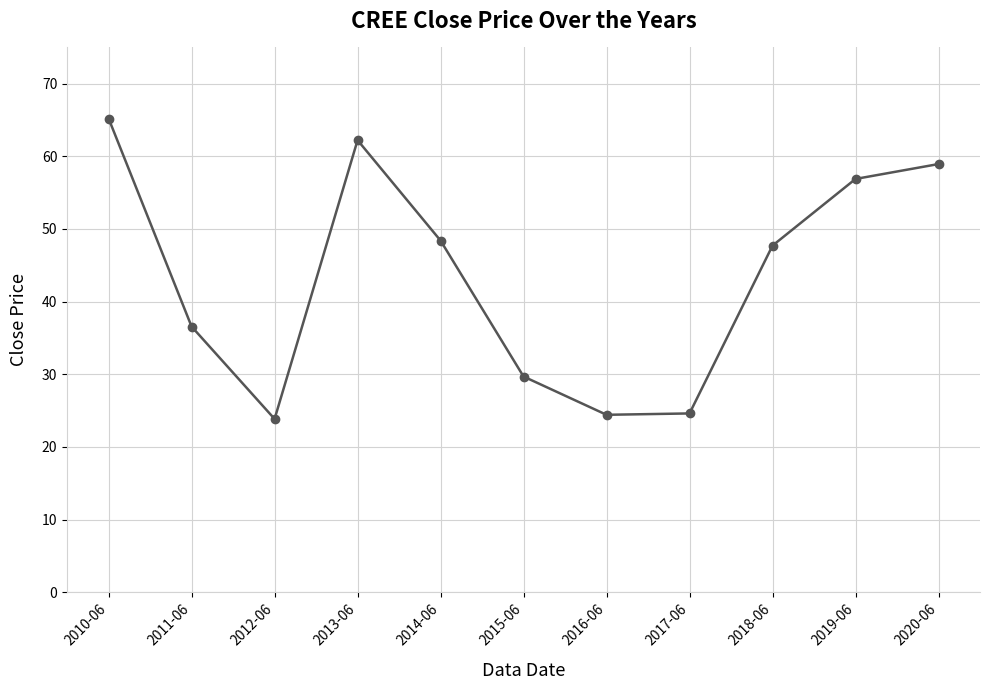

True or false: the data shows 65.2 at 2010-06.

True